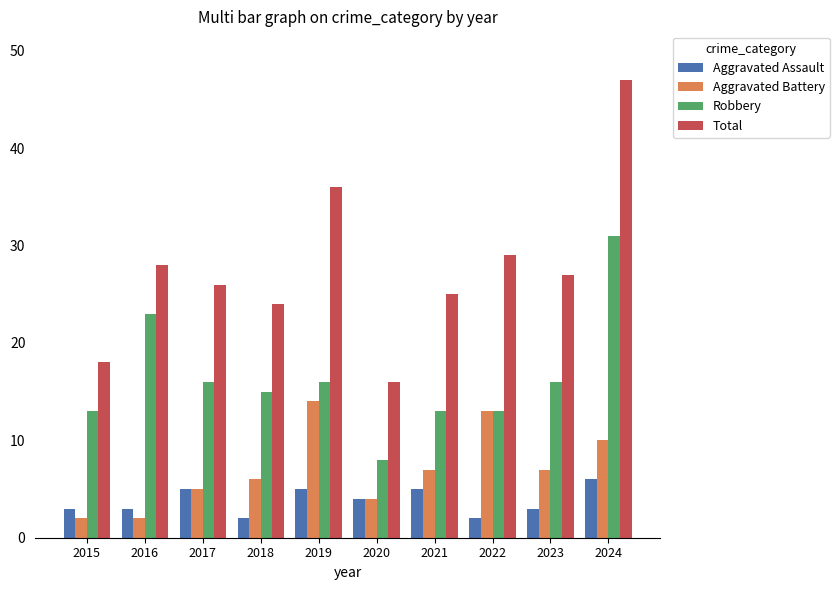

What is the difference between the highest and lowest values at 2019?

31